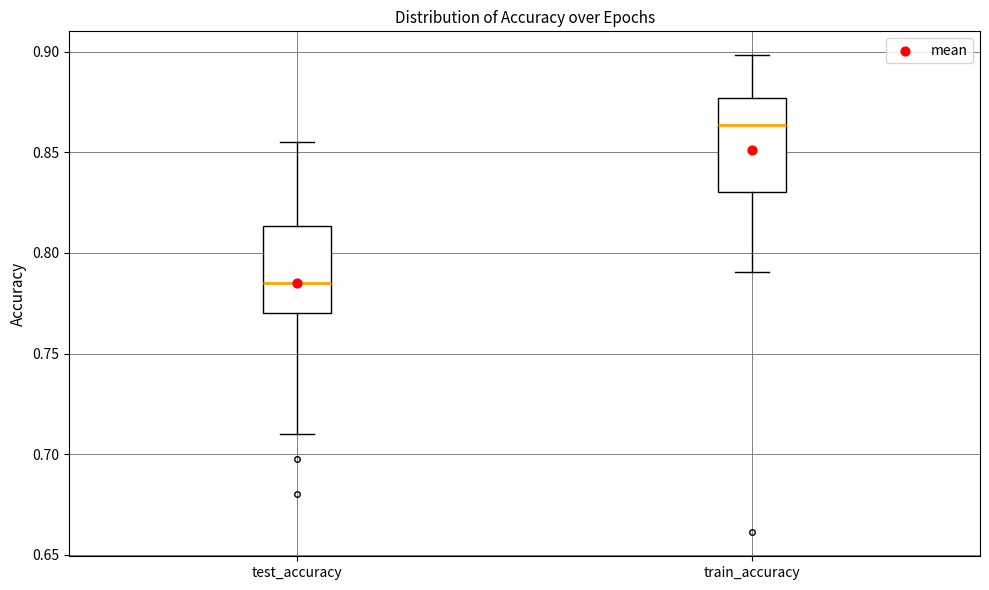

Which box has the highest median line?

train_accuracy